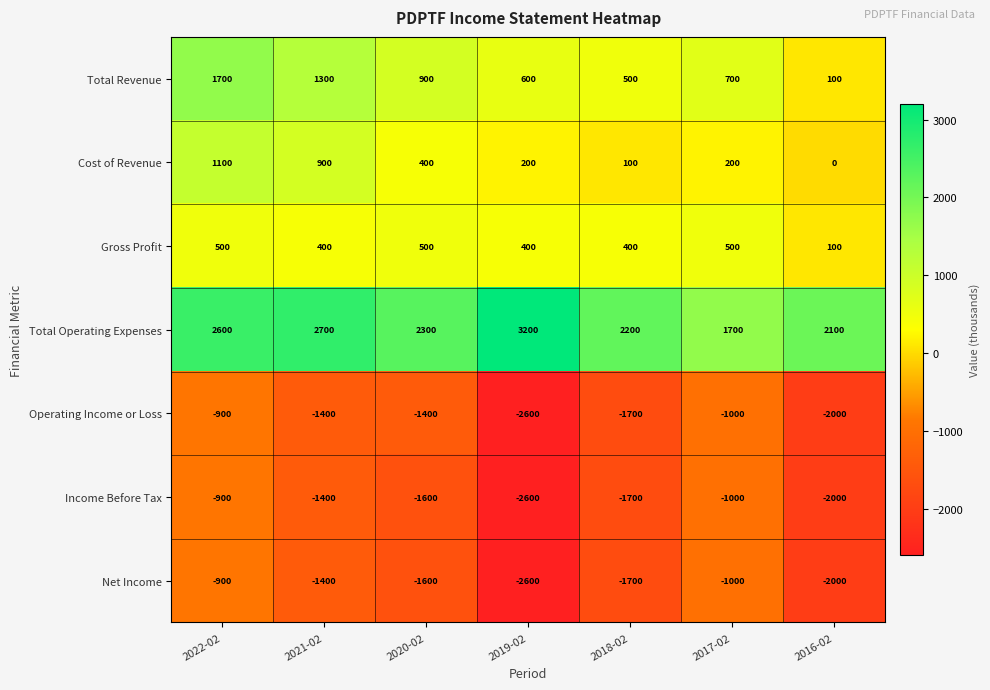

What is the difference between the Cost of Revenue values at 2022-02 and 2021-02?

200